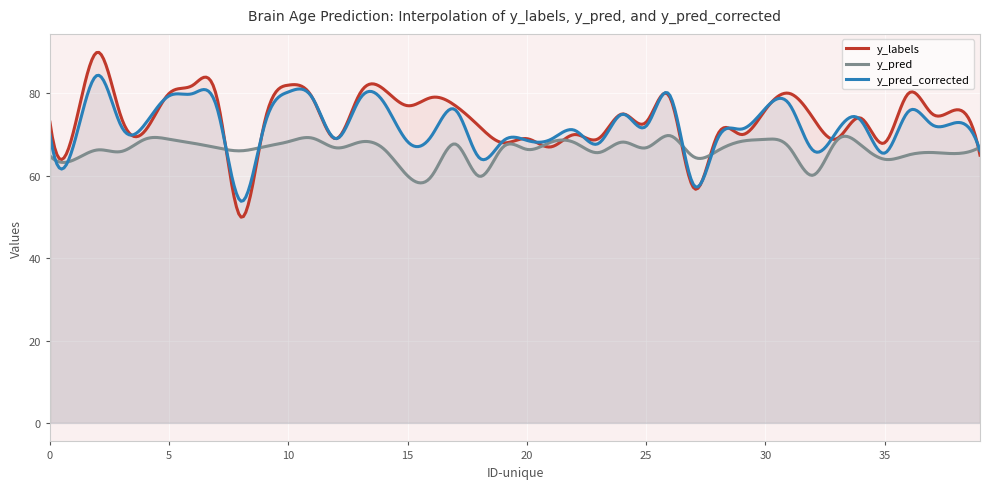

How many lines are shown in the chart?

3